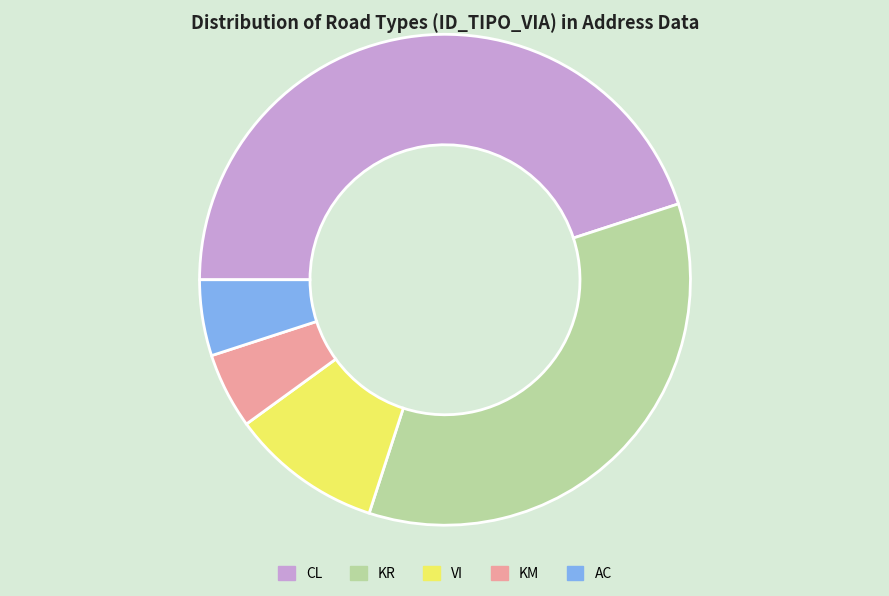

Is there any slice that represents more than half of the pie?

No